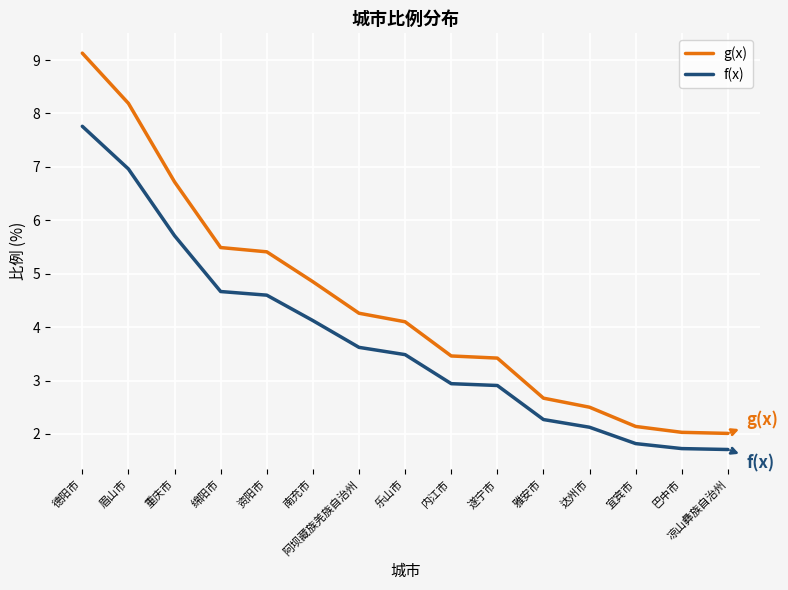

What position from the left is 资阳市?

5